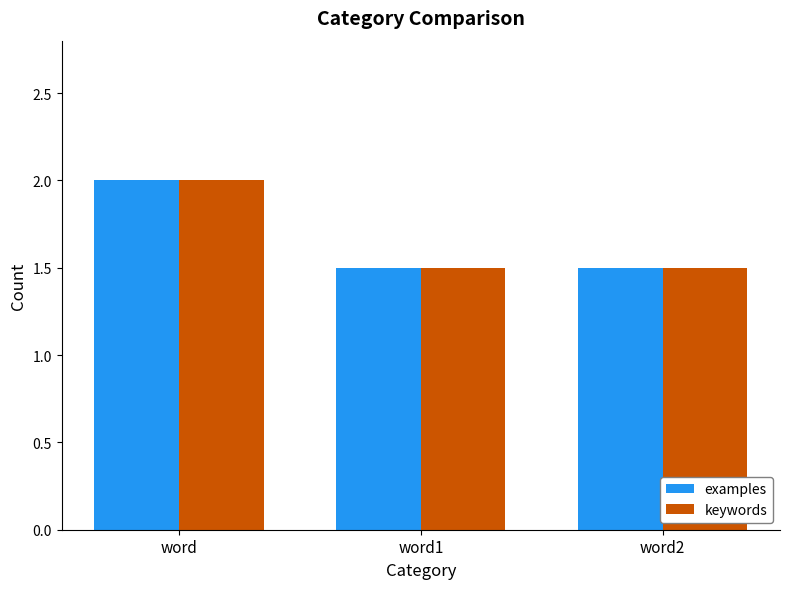

What is the difference between the keywords values at word1 and word?

0.5